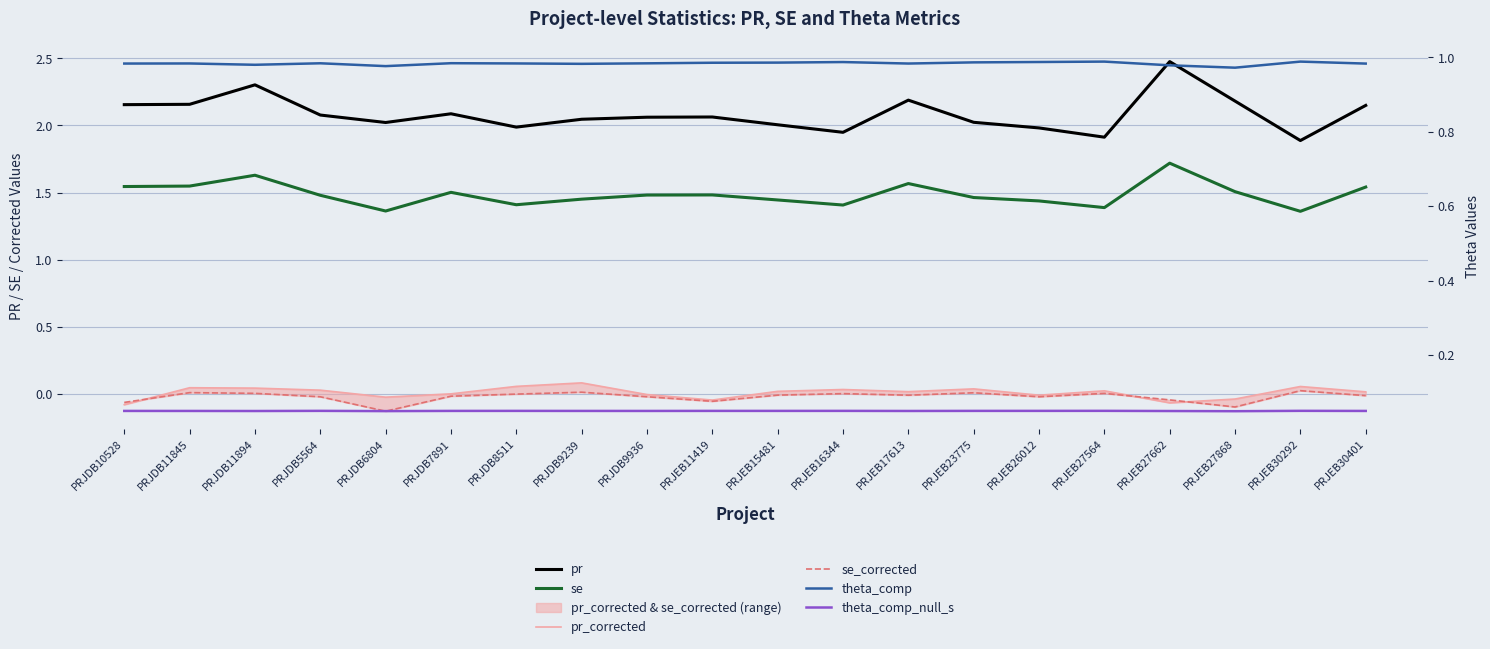

Read the pr value at PRJEB30401.

2.1